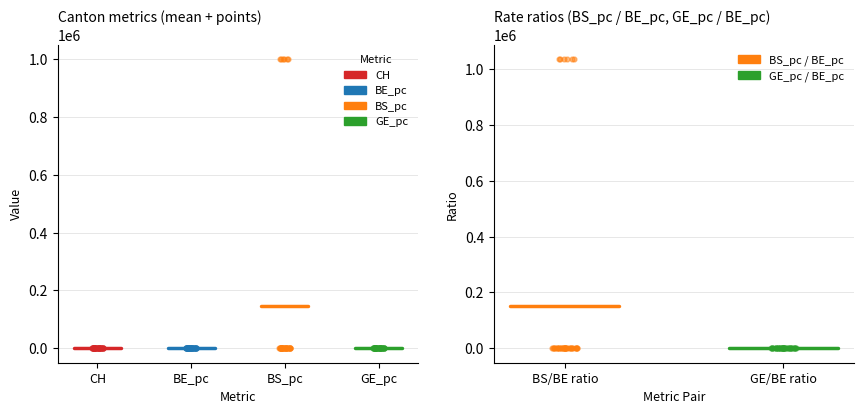

Which series has the largest total across all categories?

BS_pc / BE_pc